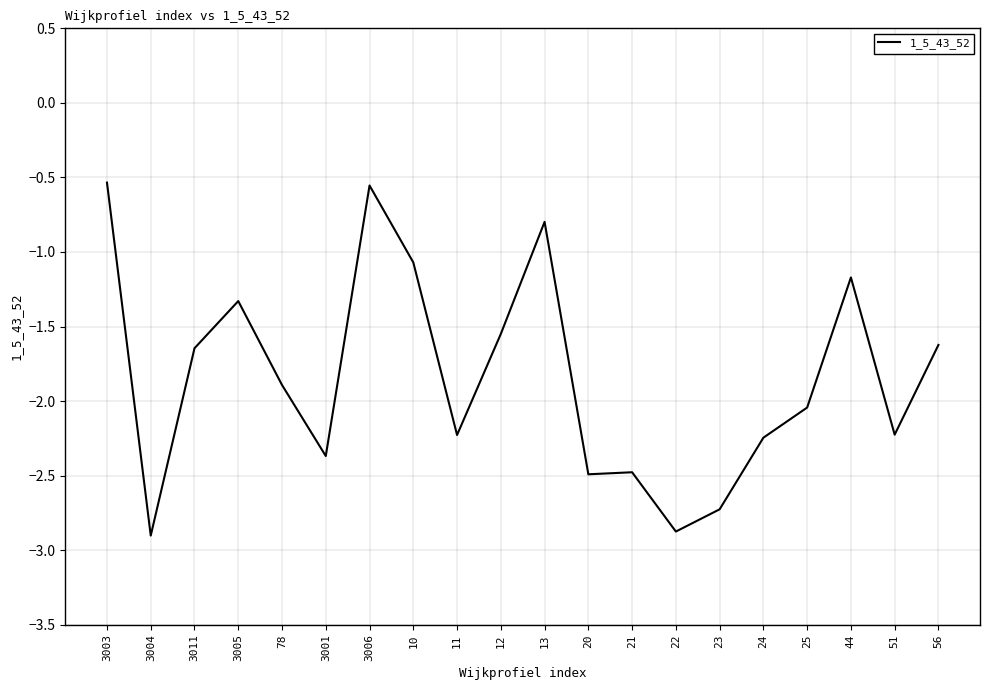

What position from the right is 24?

5